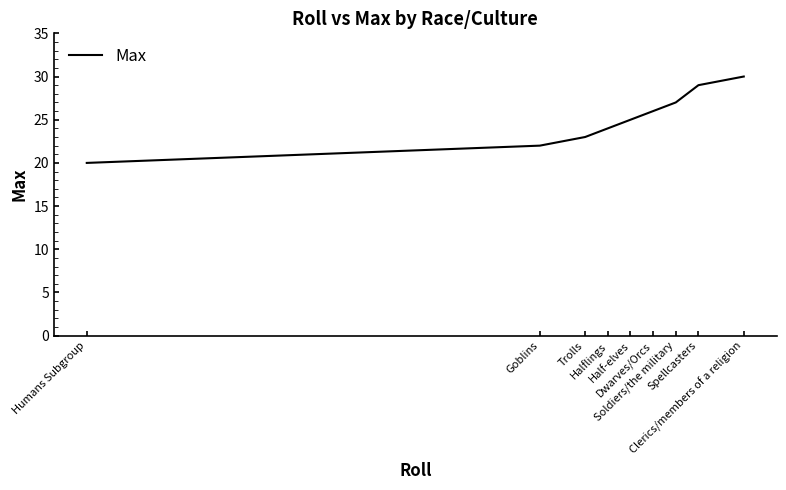

Does the chart have visible grid lines?

No